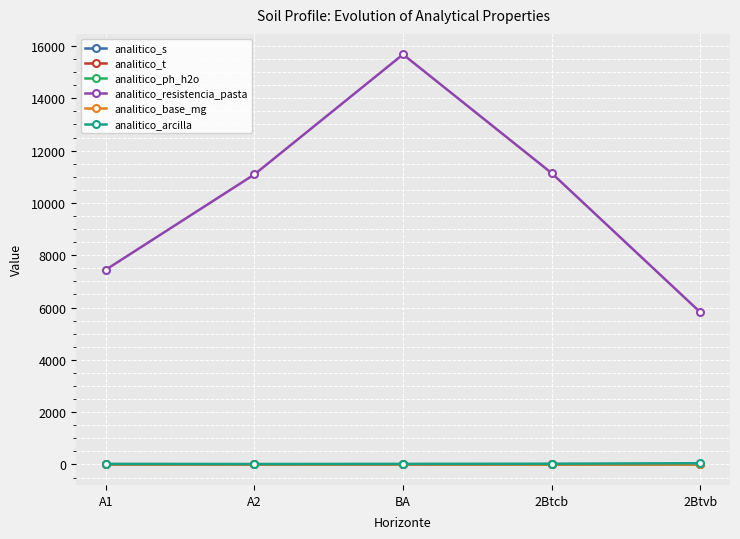

What is the minimum value for analitico_t?

7.0